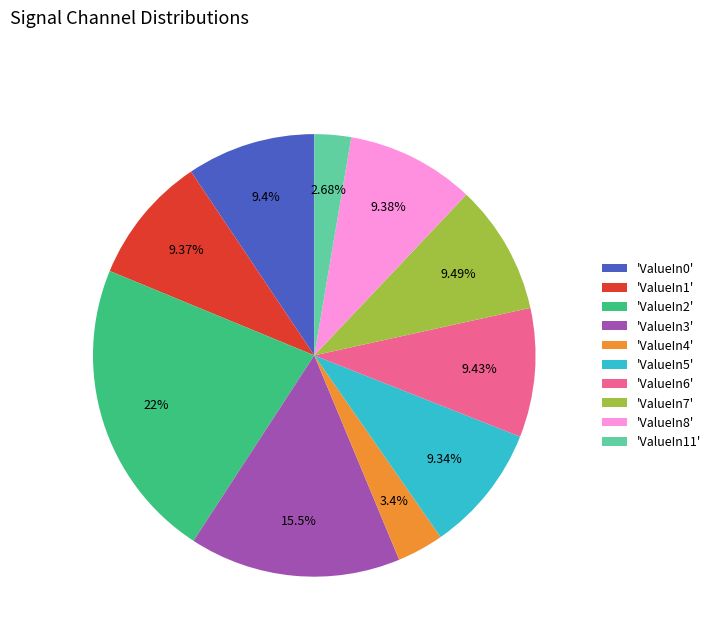

Approximately how many times larger is the value at 'ValueIn0' compared to 'ValueIn8'?

1.0